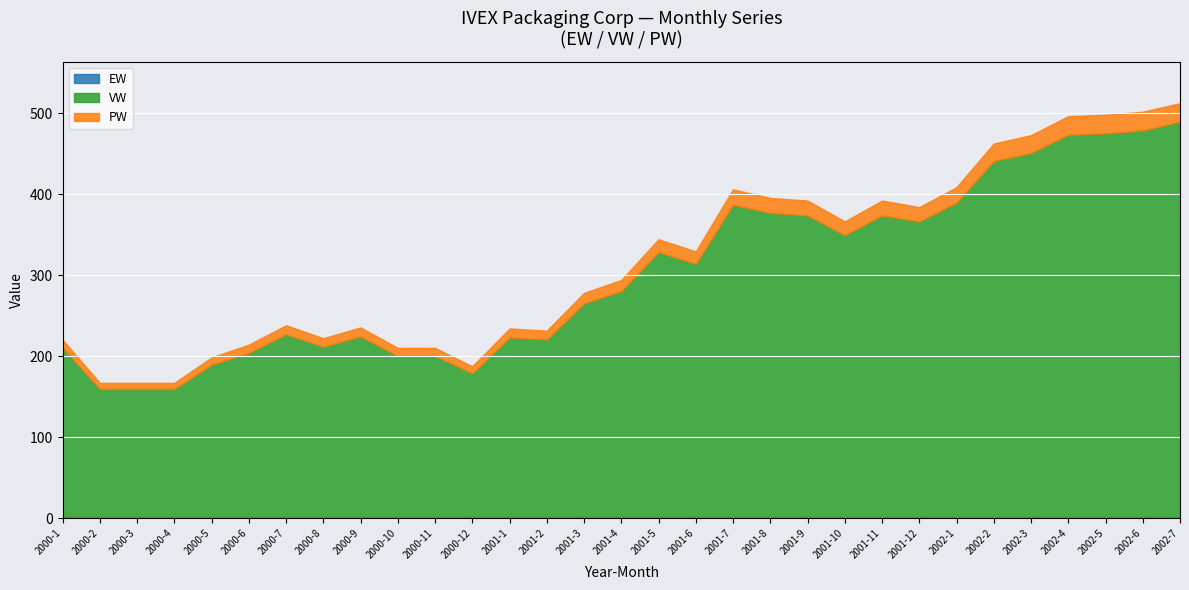

True or false: VW has a value of 76.7 at 2000-11.

False